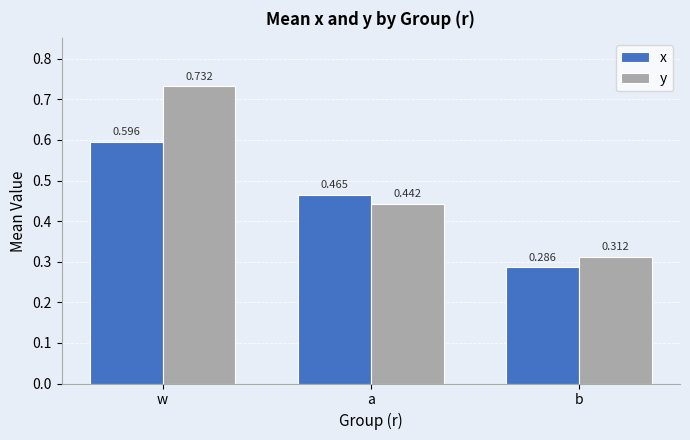

Where is x nearest to the value 0?

b